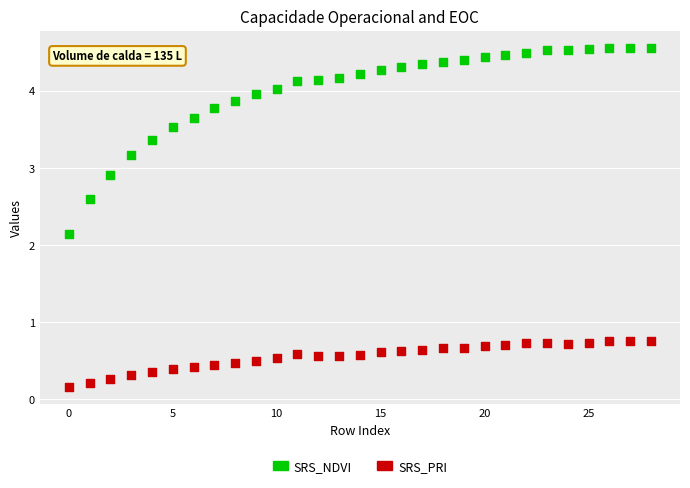

Which series has the largest Y range (max minus min)?

SRS_NDVI